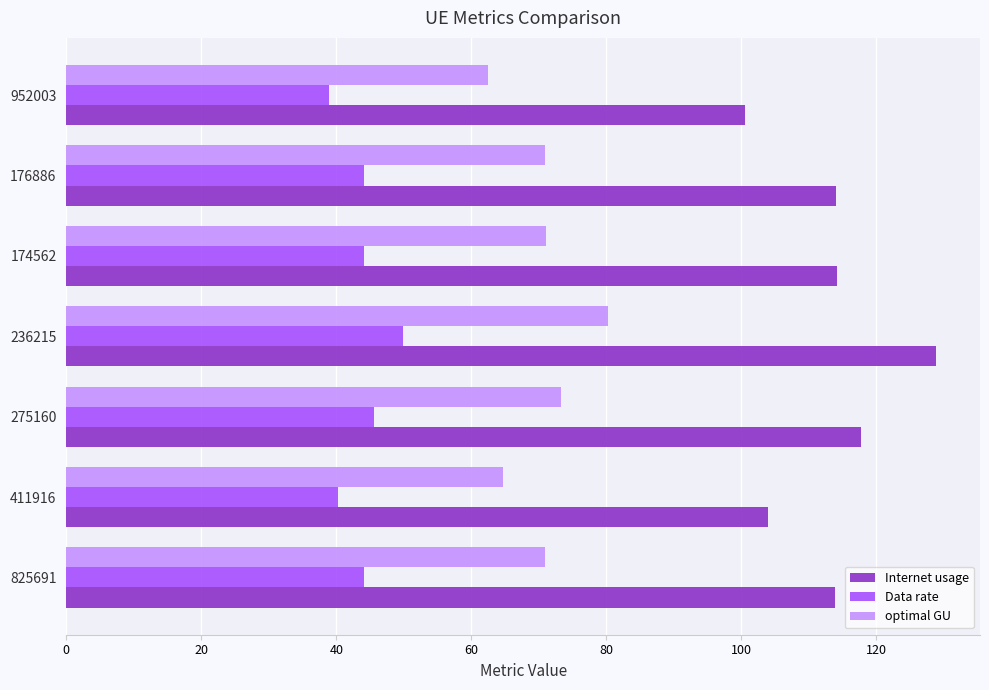

Between 411916 and 176886, which series saw the biggest shift?

Internet usage